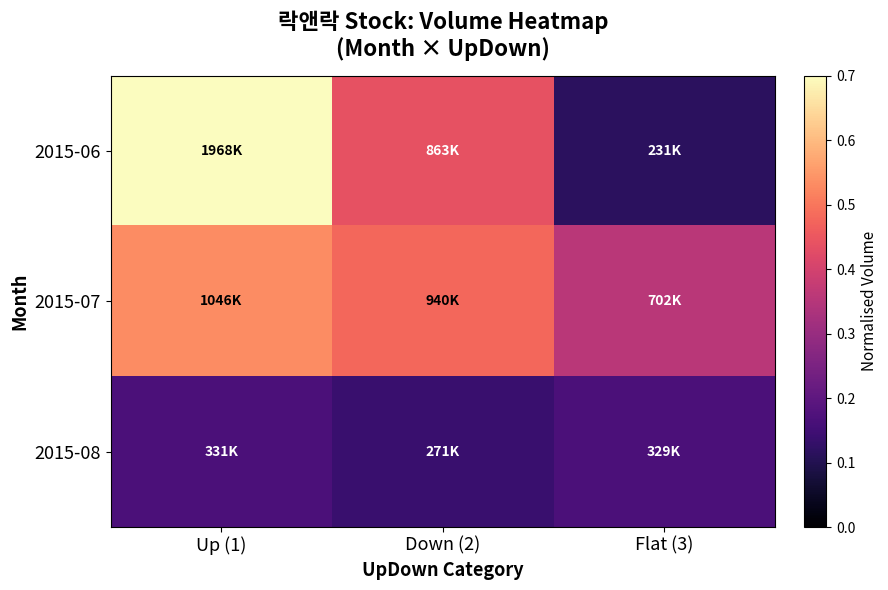

At how many categories does at least one series exceed 0?

3